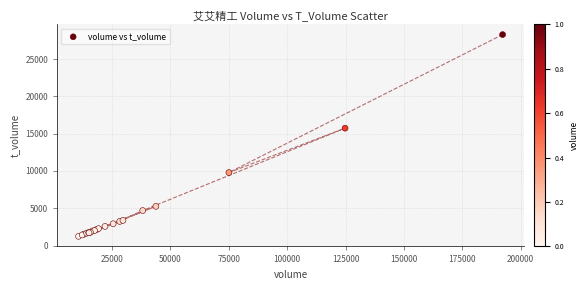

What Y value in the scatter plot is closest to 14756?

15732